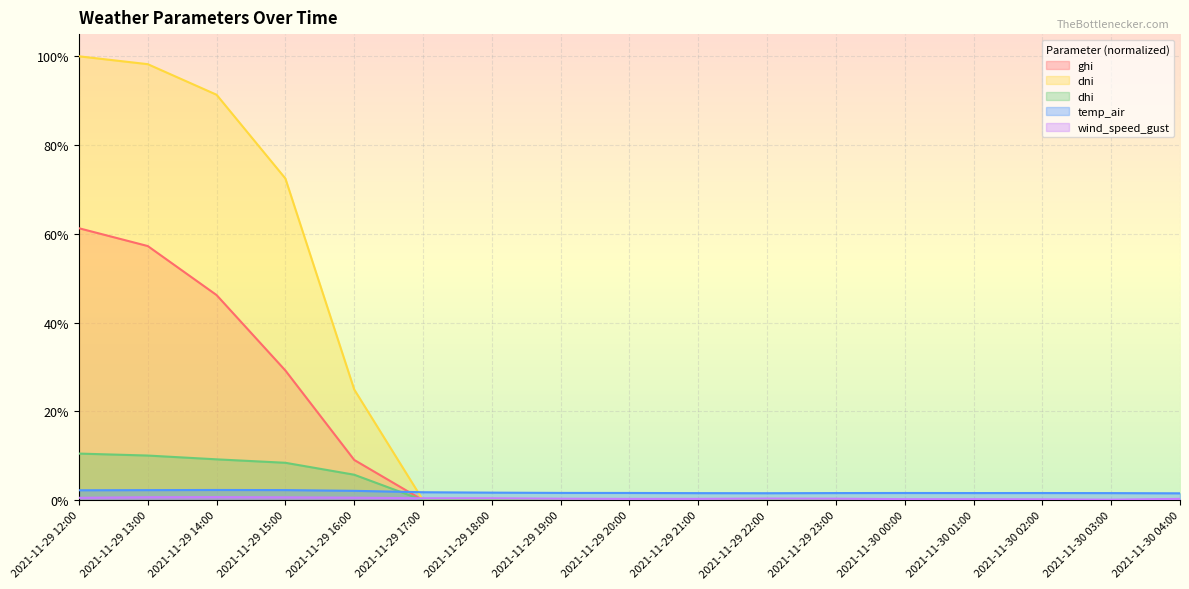

Does the chart display data point markers on the line(s)?

No